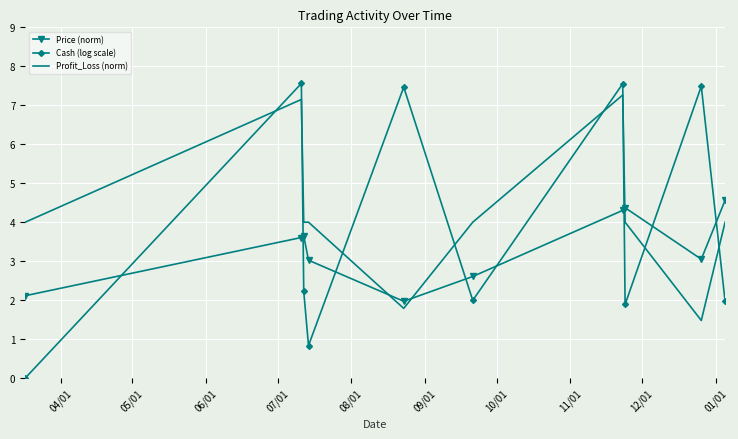

What is the difference between the maximum and minimum values in the Cash (log scale) series?

7.6